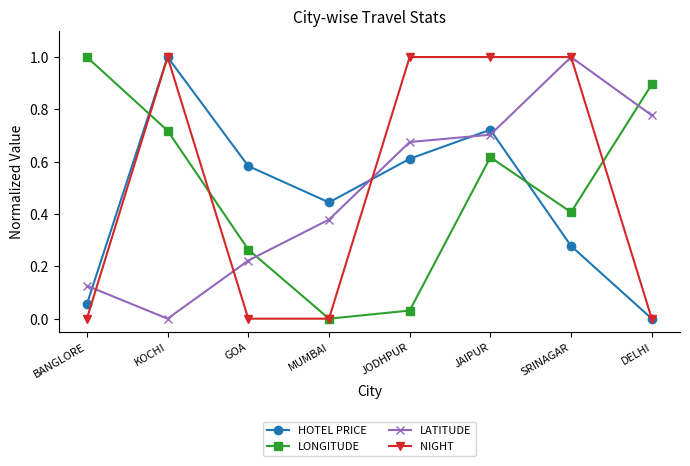

What is the maximum value shown in the chart?

1.0